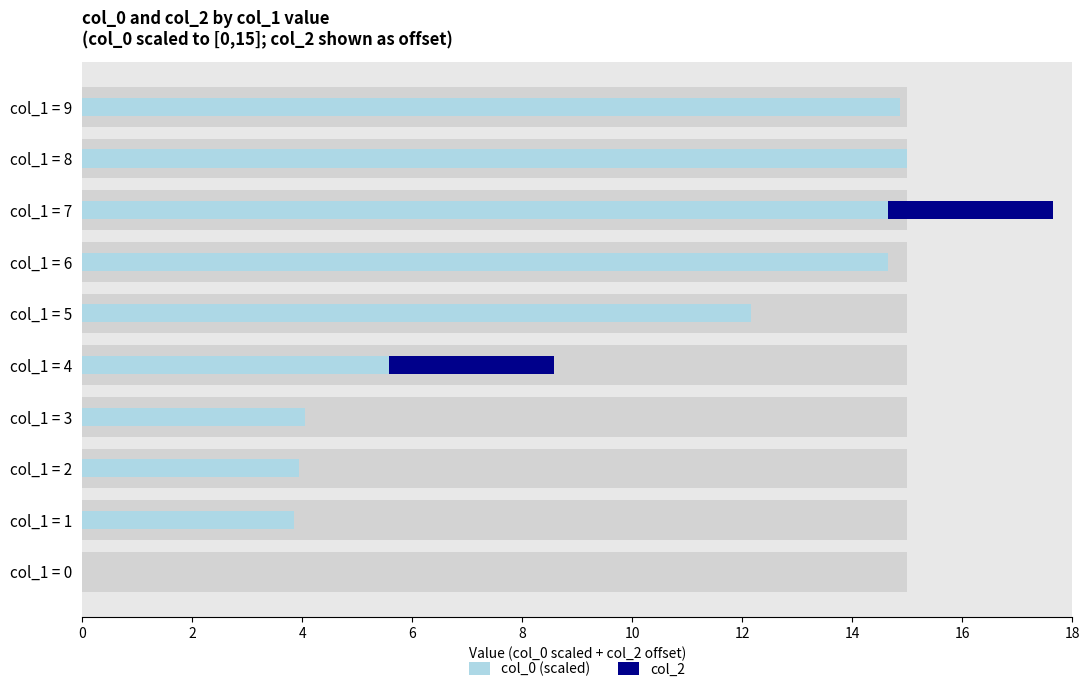

Rank the series by their maximum value, from highest to lowest.

col_0 (scaled), col_2